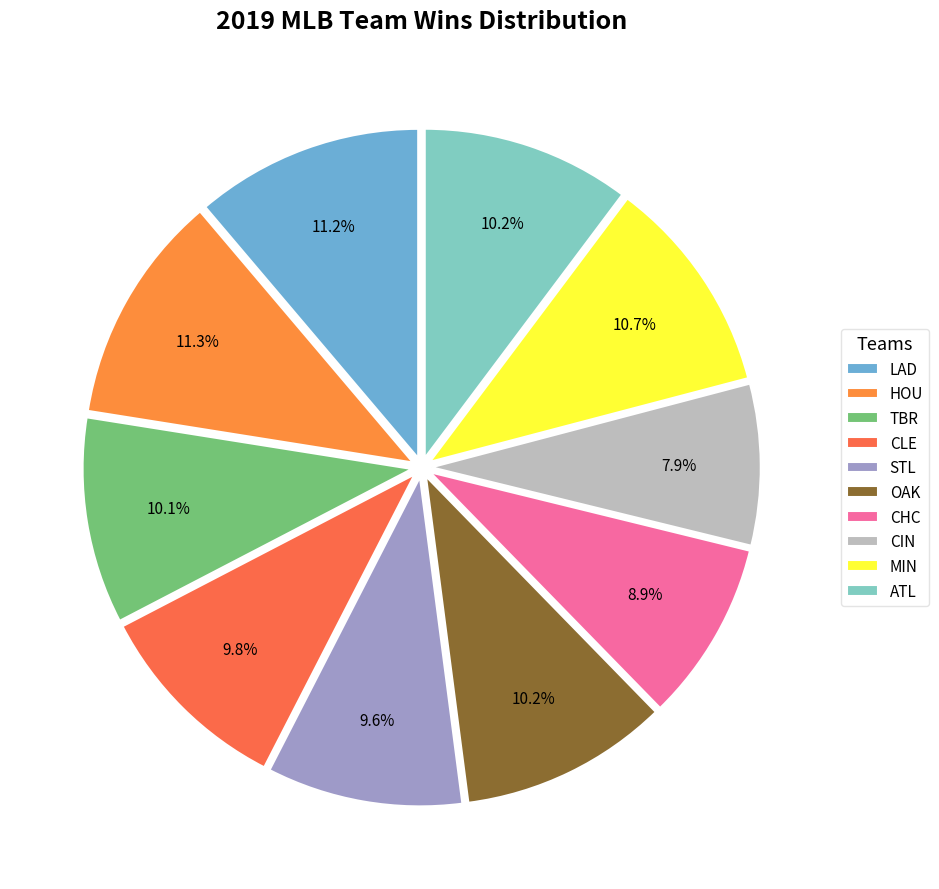

Is the sum of CIN and CHC greater than half?

No